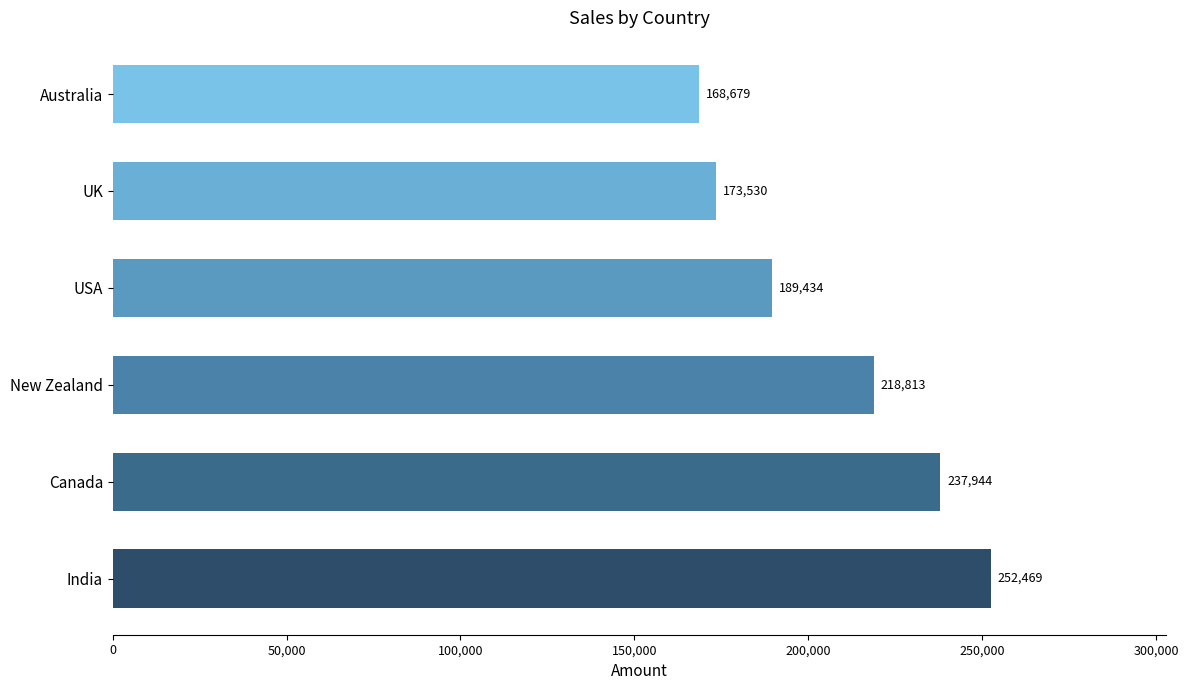

What is the difference between the values at USA and India?

63035